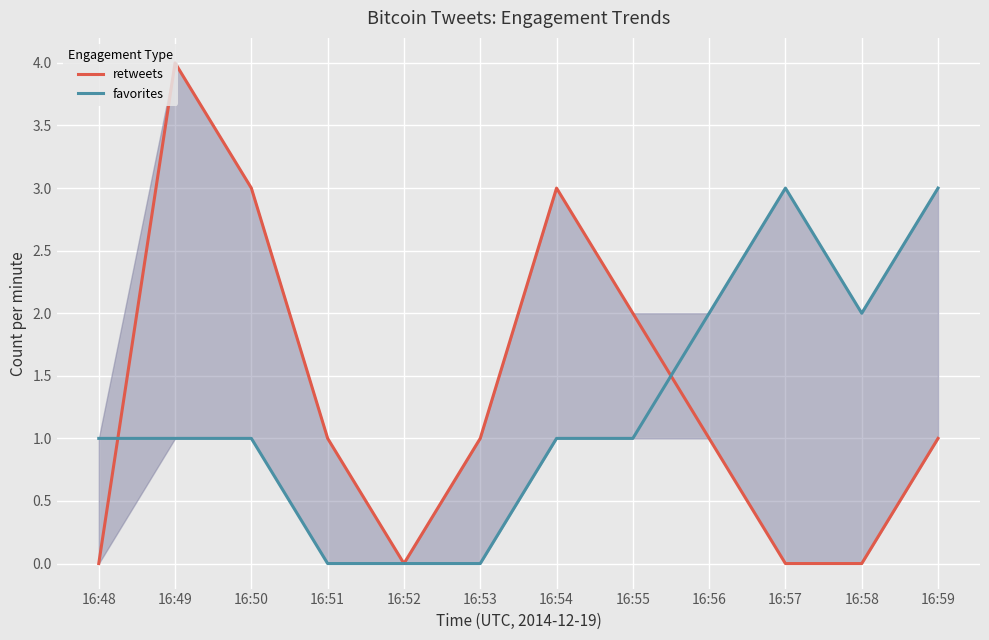

True or false: retweets and favorites cross at least once.

True